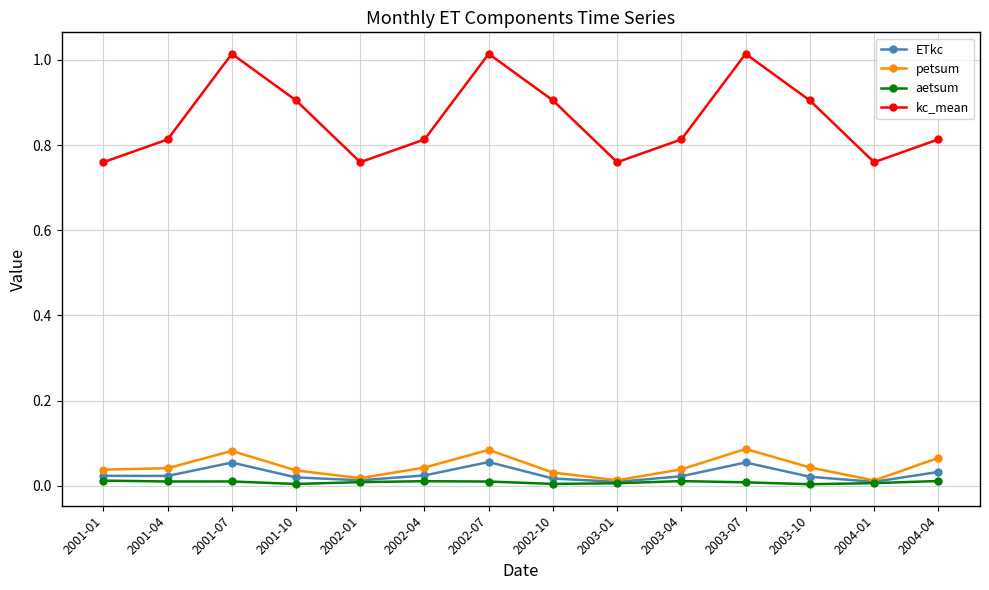

Which series has the largest total across all categories?

kc_mean